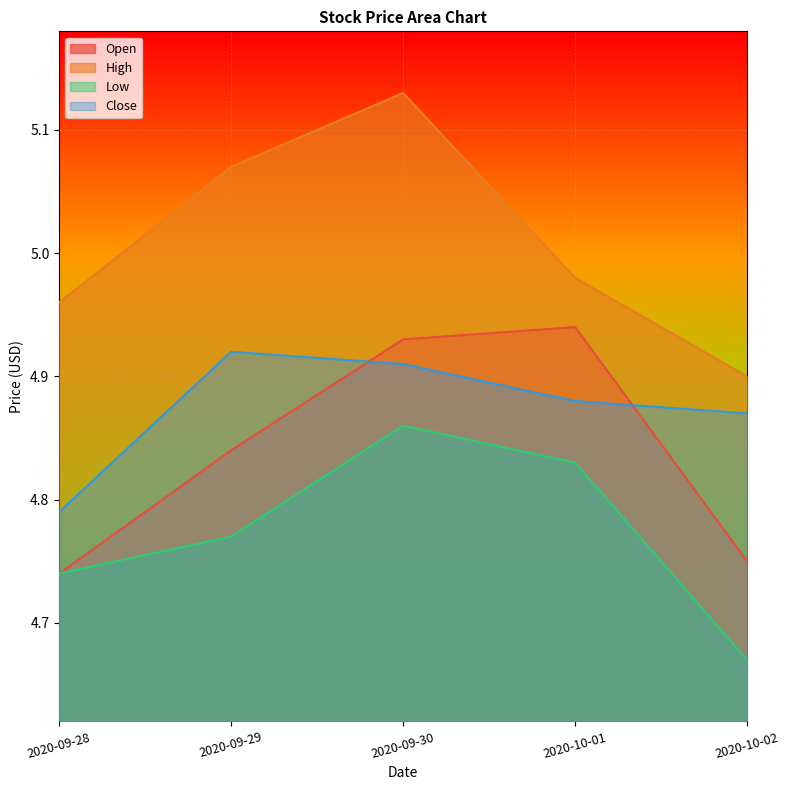

Rank the series at 2020-10-02 from highest to lowest value.

High, Close, Open, Low